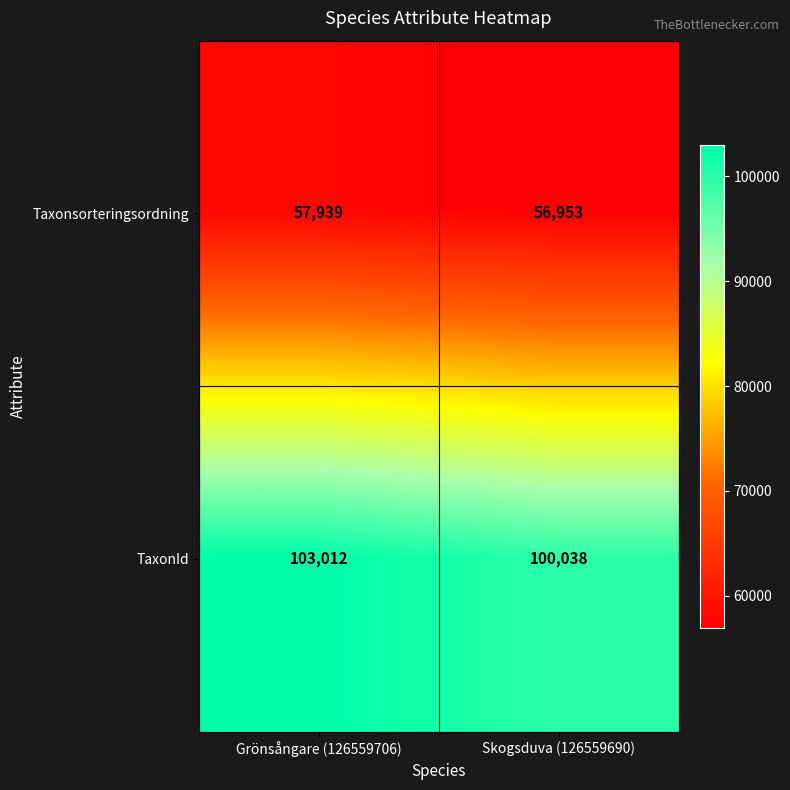

What is the difference between the maximum and minimum values in the TaxonId series?

2974